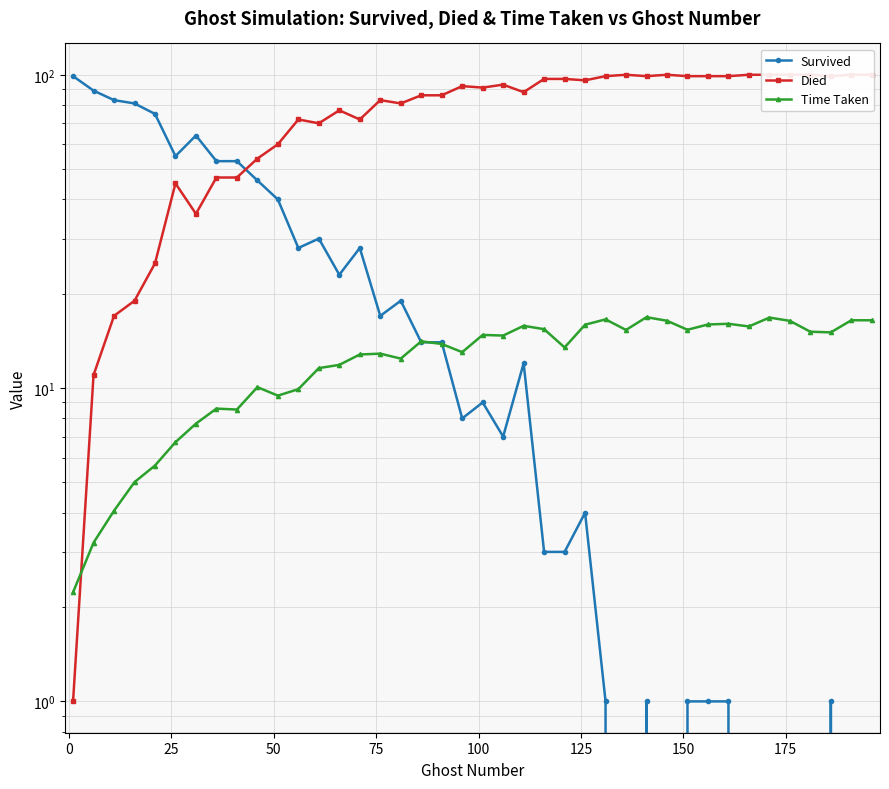

Count the number of data series in this chart.

3